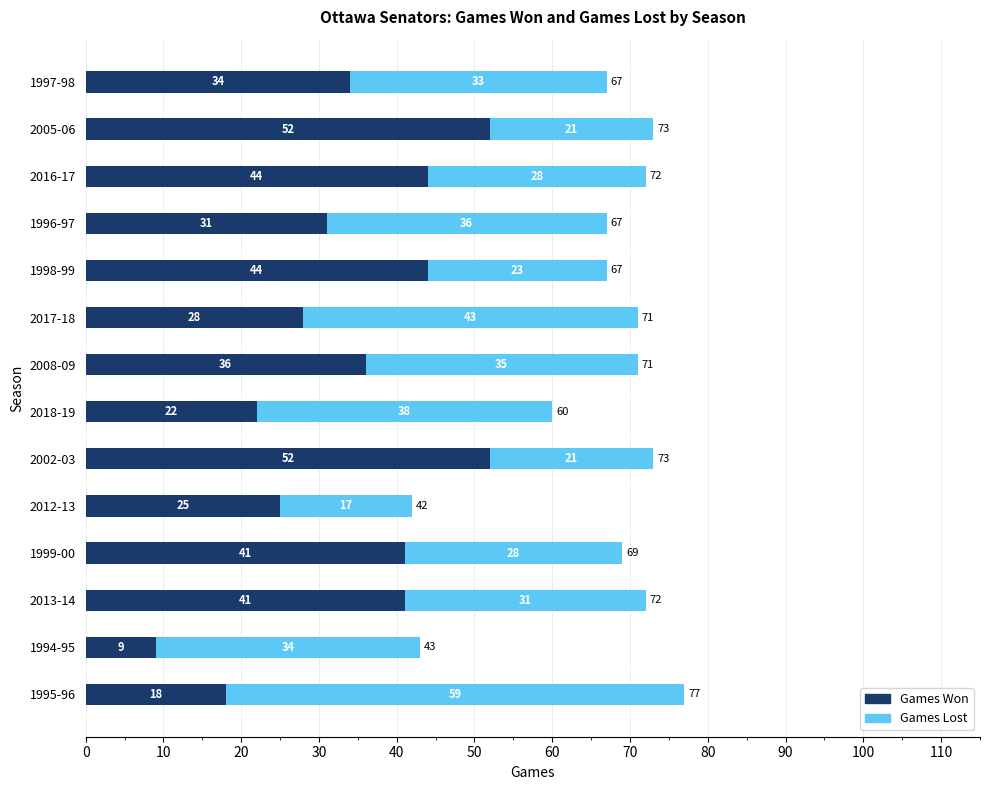

What is the total value across all series at 1997-98?

67